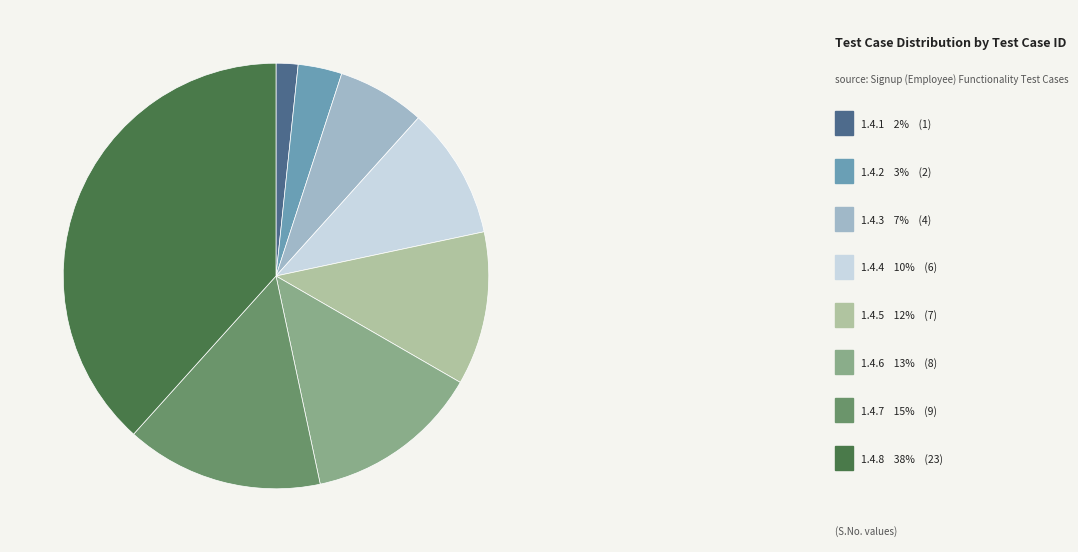

Does 1.4.5 represent more than half of the total?

No